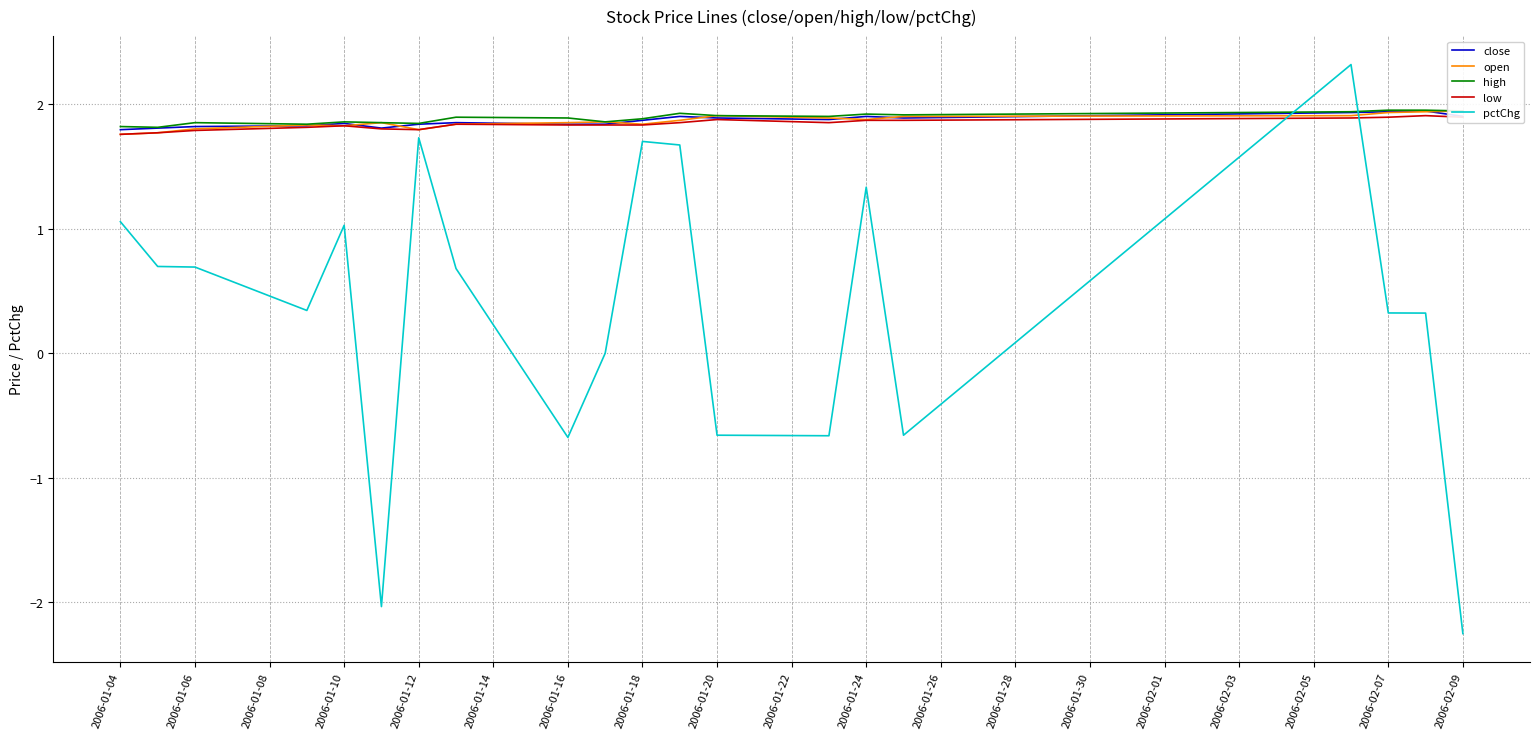

True or false: close and low cross at least once.

False